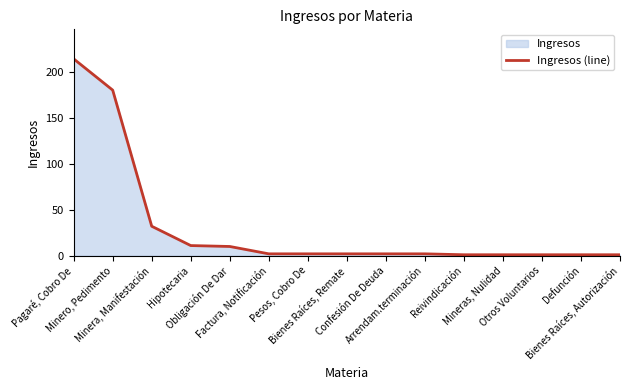

Which label corresponds to the smallest value in the chart?

Reivindicación